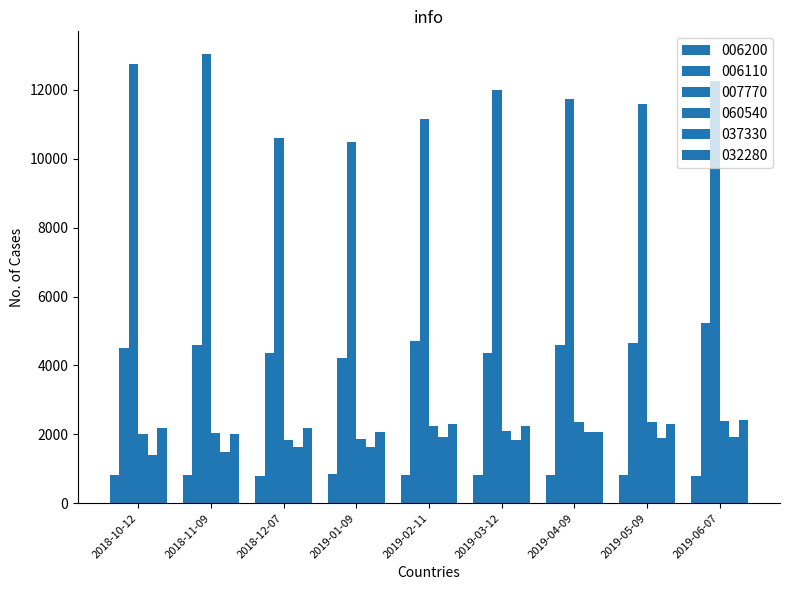

Is the value of 007770 at 2019-03-12 greater than the value of 006110 at 2019-04-09?

Yes